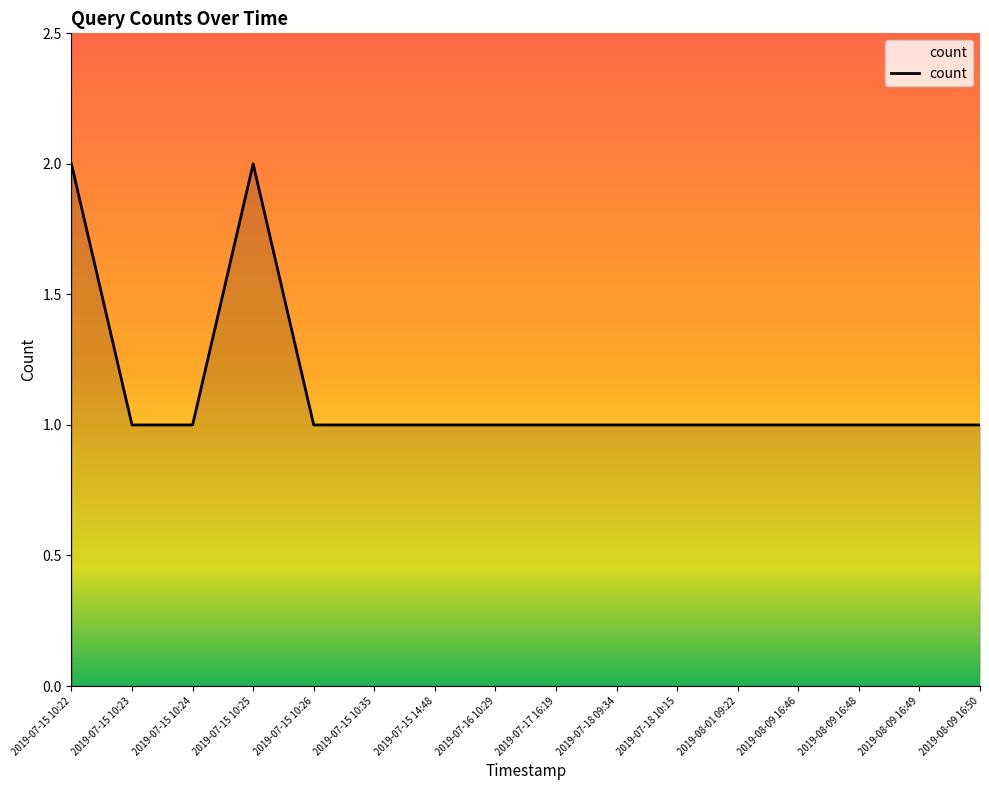

What is the ratio of the value at 2019-07-15 10:24 to the value at 2019-07-18 10:15?

1.0